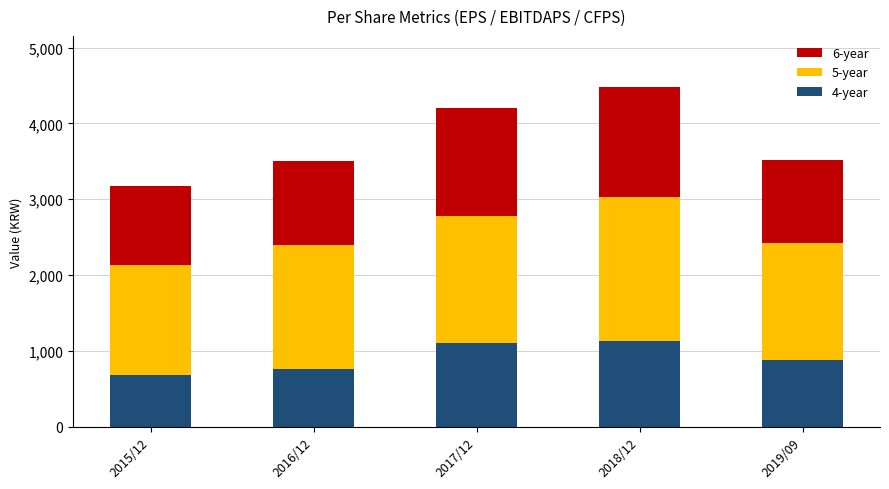

What is the difference between the maximum and second lowest values in the 4-year series?

361